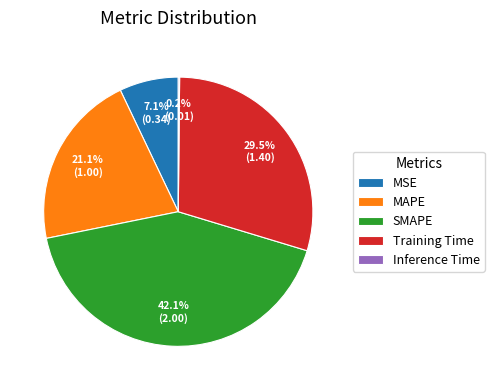

True or false: Training Time accounts for 44% of the total.

False